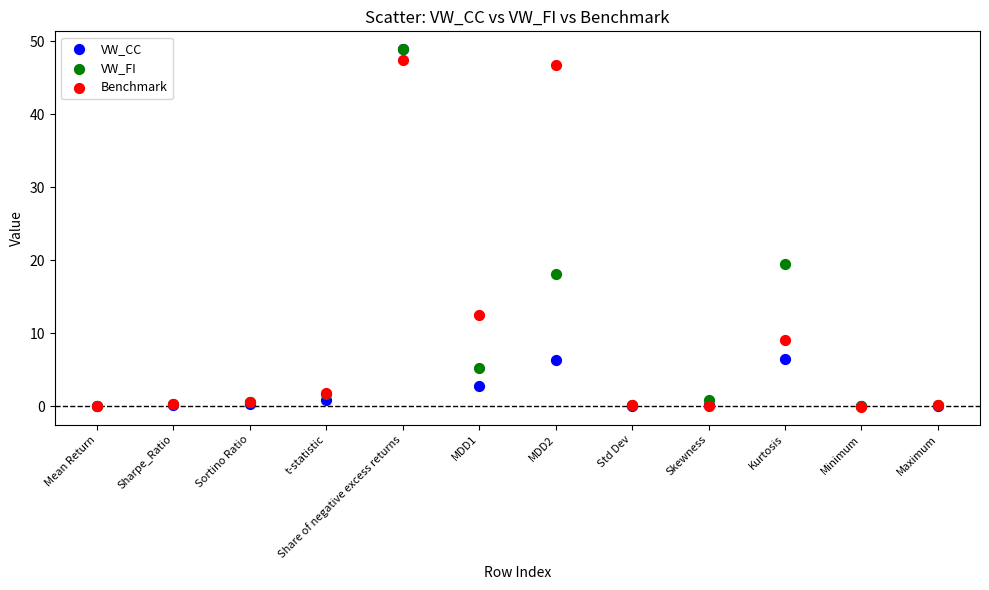

Across all series, what Y value is closest to 24?

19.5